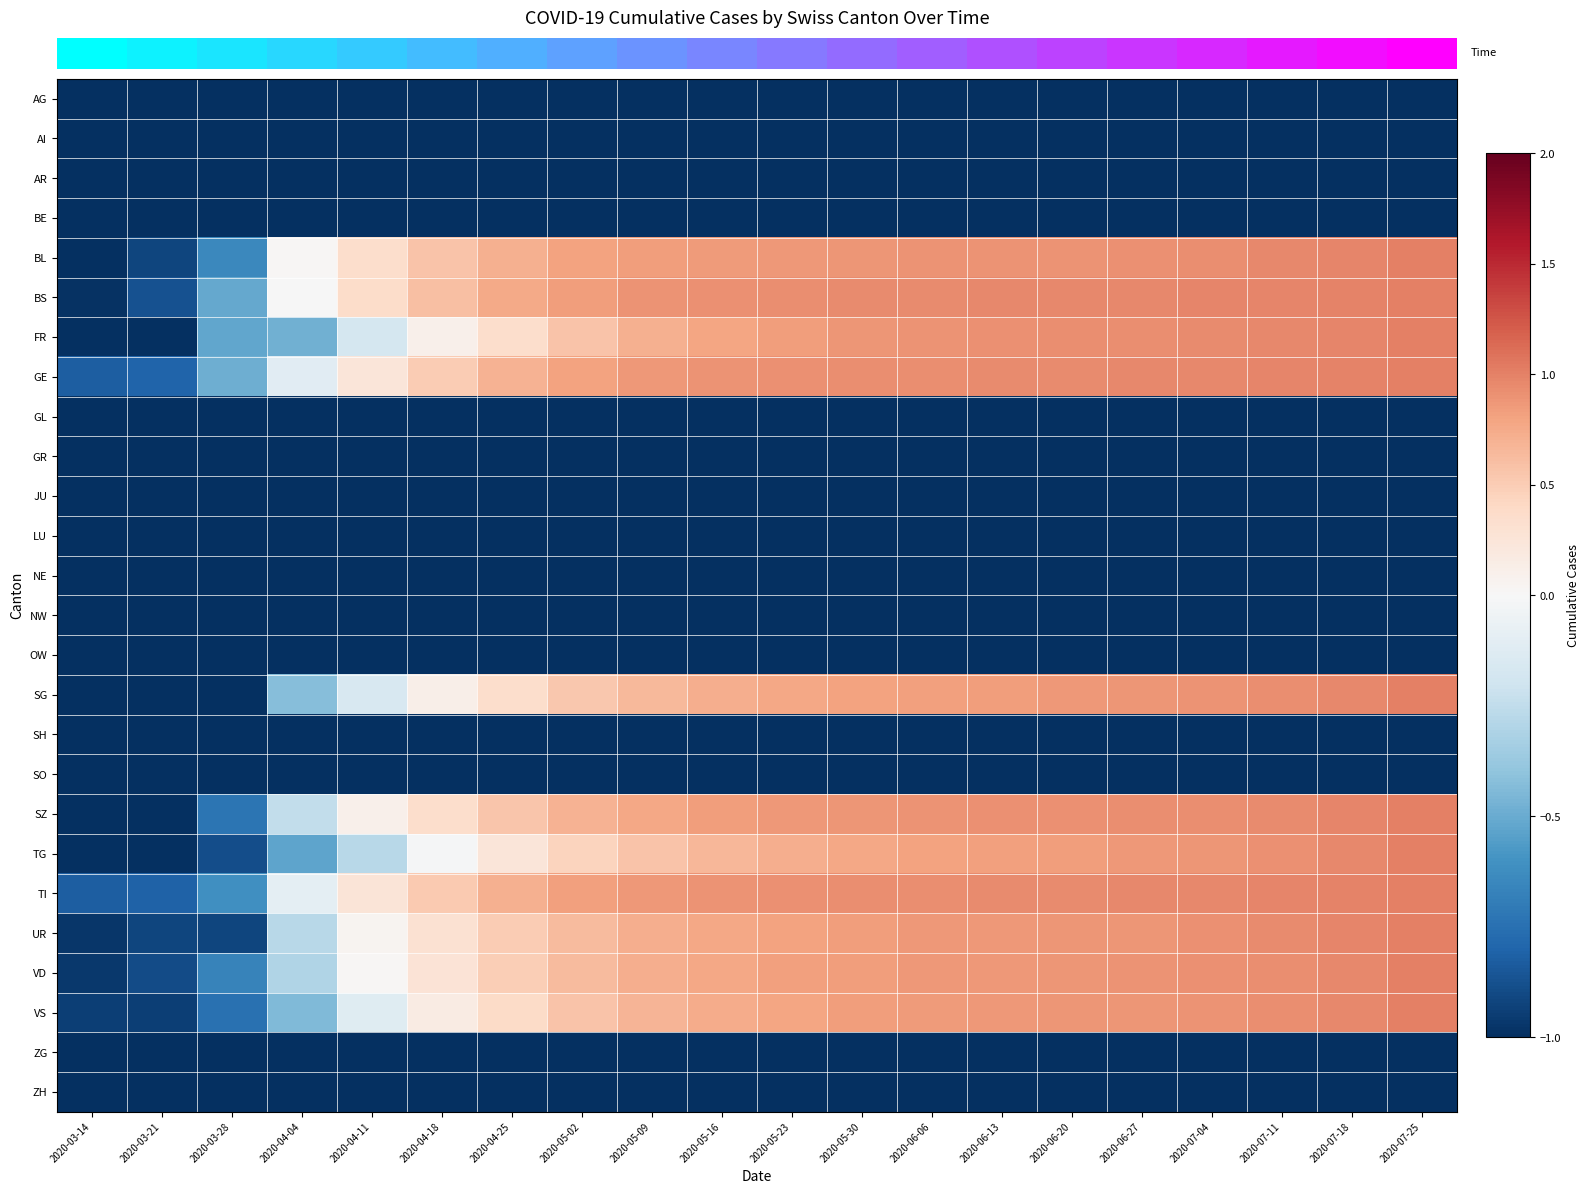

What is the total value across all series at 2020-05-16?

-6.1